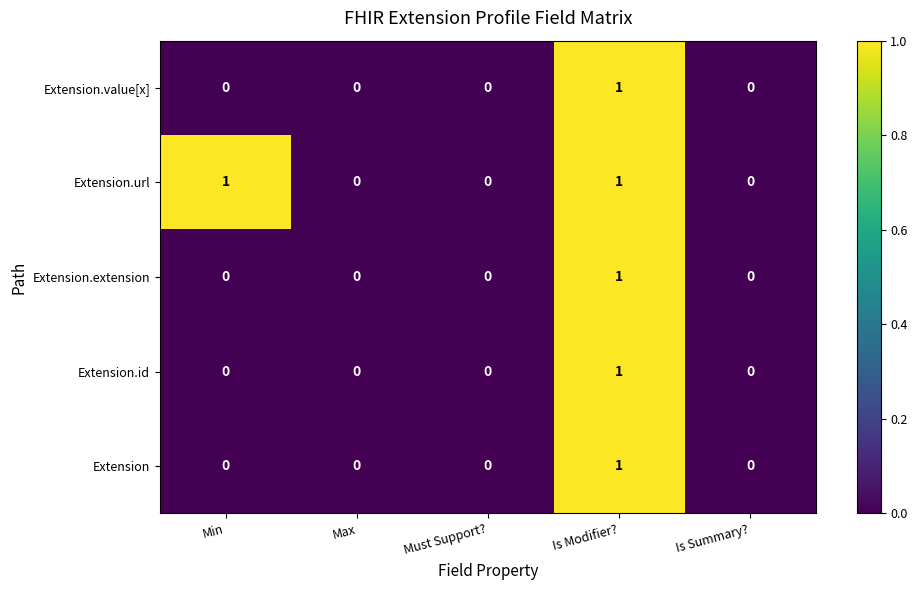

True or false: Extension.value[x] has a value of 1 at Is Modifier?.

True